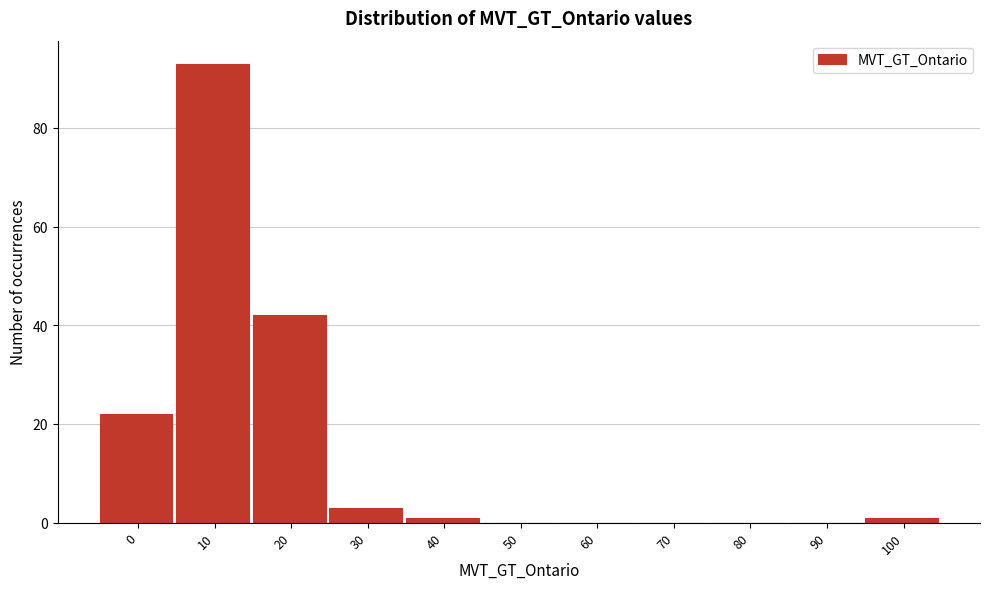

Reading right to left, extract all data points from this chart.

100=1	90=0	80=0	70=0	60=0	50=0	40=1	30=3	20=42	10=93	0=22